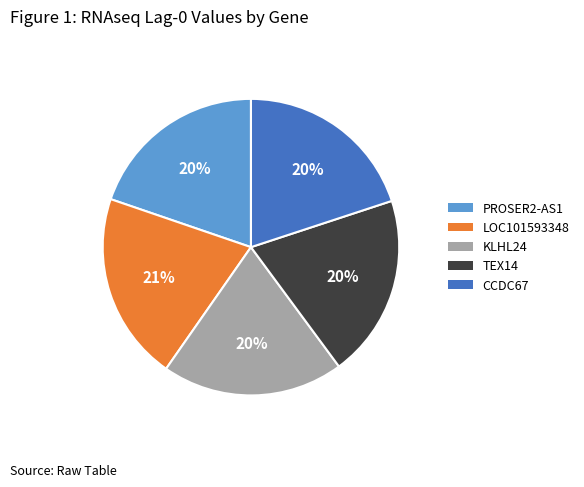

To the nearest percent, what is the average slice percentage?

20%